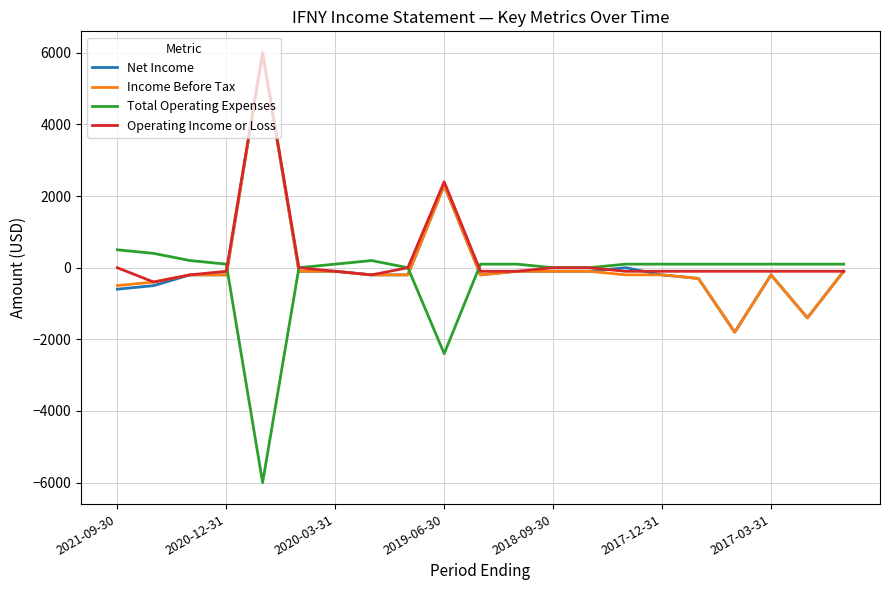

What is the minimum value shown in the chart?

-6000